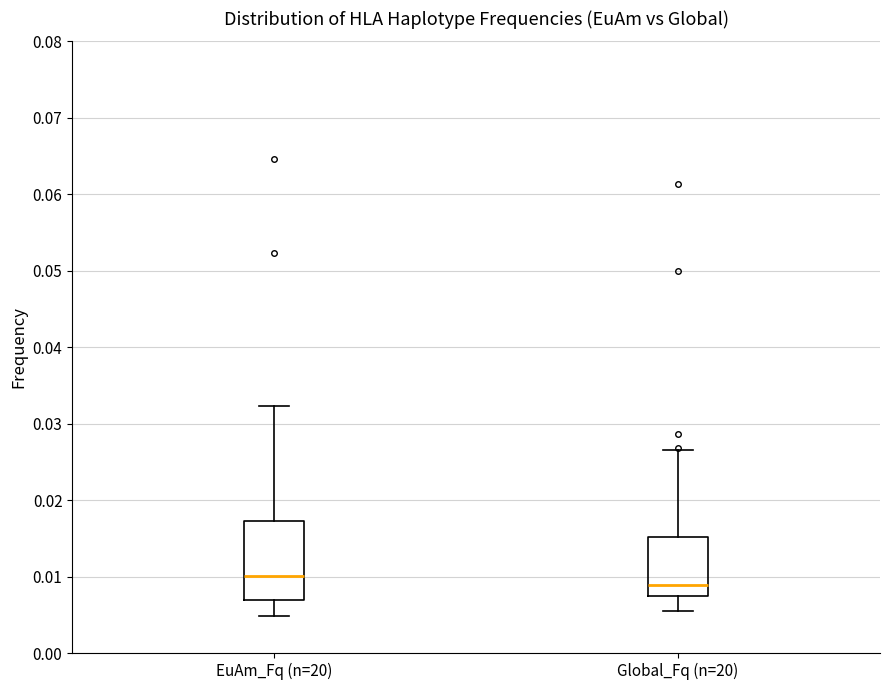

Reading left to right, transcribe this box plot: for each box, give where its median line is, the range the box spans, and where its two whiskers end, as read against the y-axis. The values are not printed on the chart, so give them approximately, as read against the axis.

EuAm_Fq (n=20): median 0.010, box 0.007 to 0.017, whiskers 0.005 to 0.032
Global_Fq (n=20): median 0.009, box 0.007 to 0.015, whiskers 0.006 to 0.026